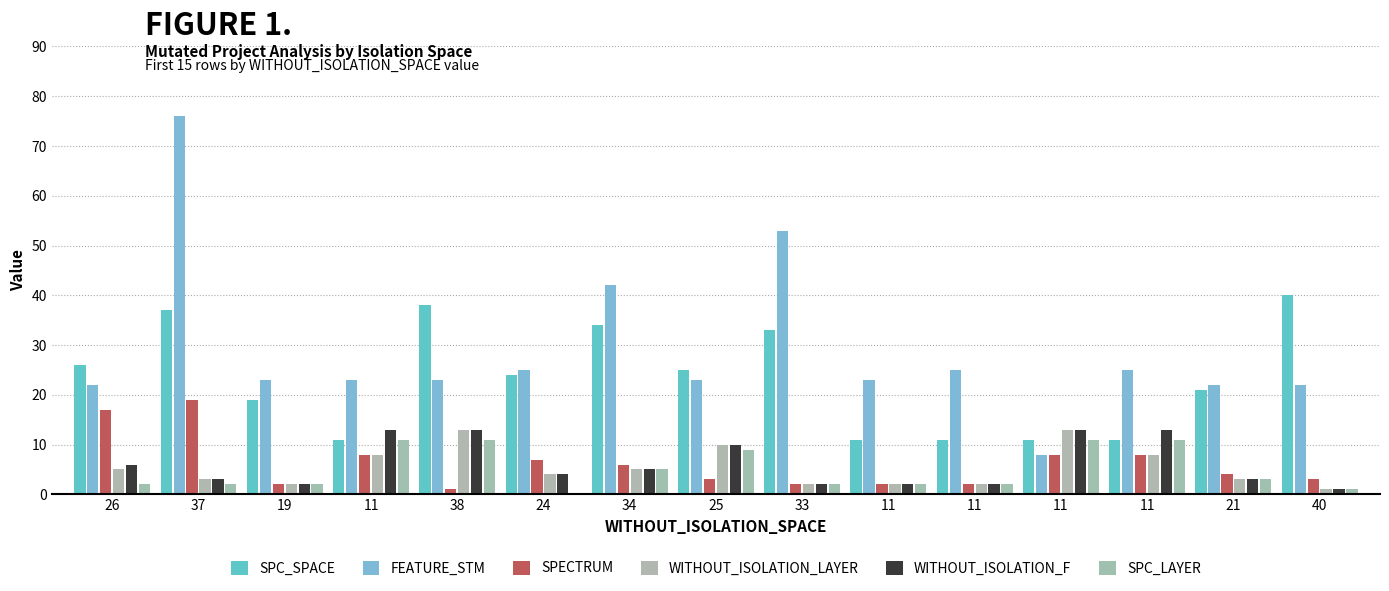

How many bars are there in total?

90